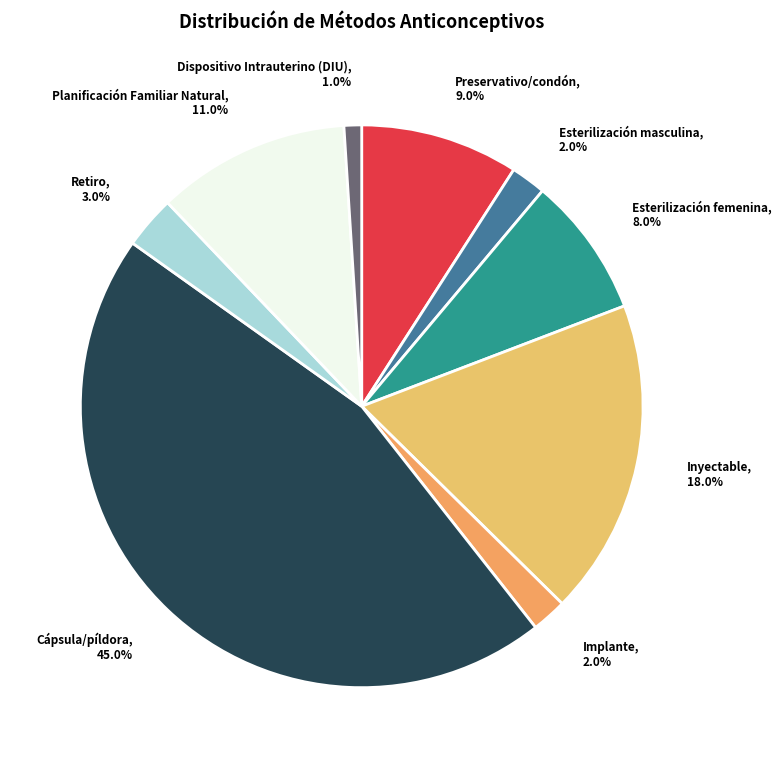

Which category has the biggest portion of the pie?

Cápsula/píldora